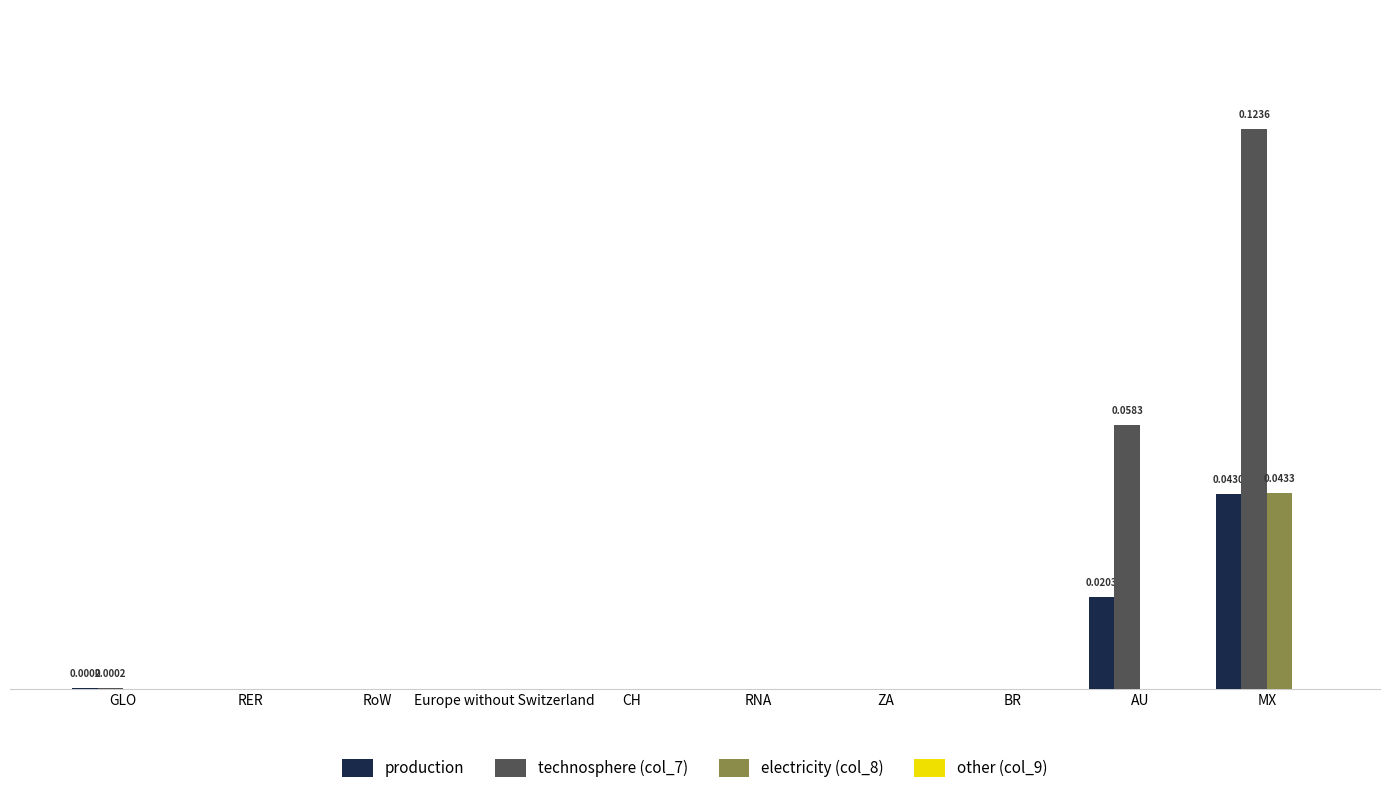

Reading right to left, what are all the values shown in this chart?

production: 0.0	0.0	0.0	0.0	0.0	0.0	0.0	0.0	0.0	0.0
technosphere (col_7): 0.1	0.1	0.0	0.0	0.0	0.0	0.0	0.0	0.0	0.0
electricity (col_8): 0.0	0.0	0.0	0.0	0.0	0.0	0.0	0.0	0.0	0.0
other (col_9): 0.0	0.0	0.0	0.0	0.0	0.0	0.0	0.0	0.0	0.0